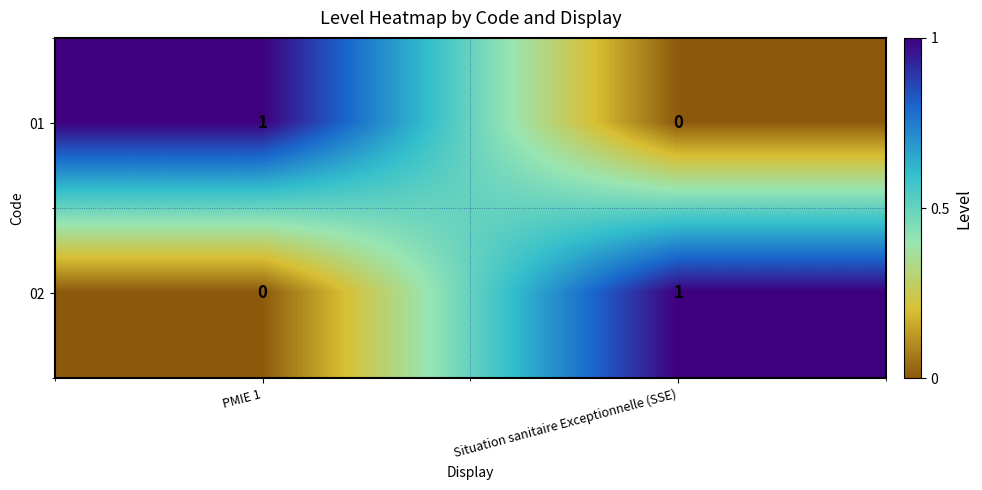

What is the difference between the highest and lowest values at PMIE 1?

1